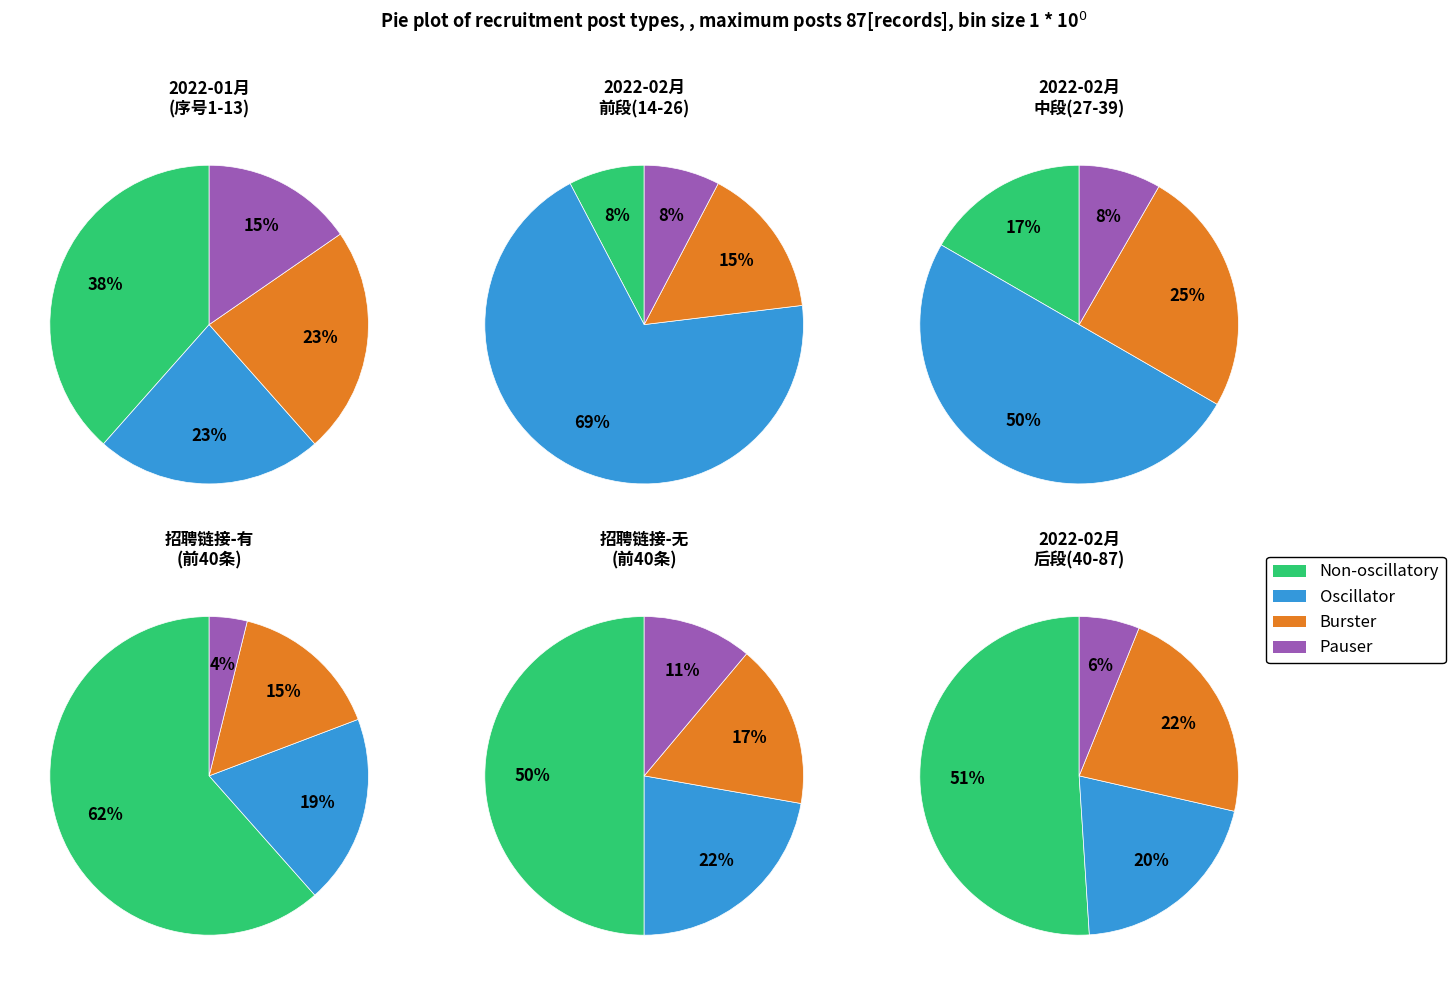

How many segments does this pie chart have?

4